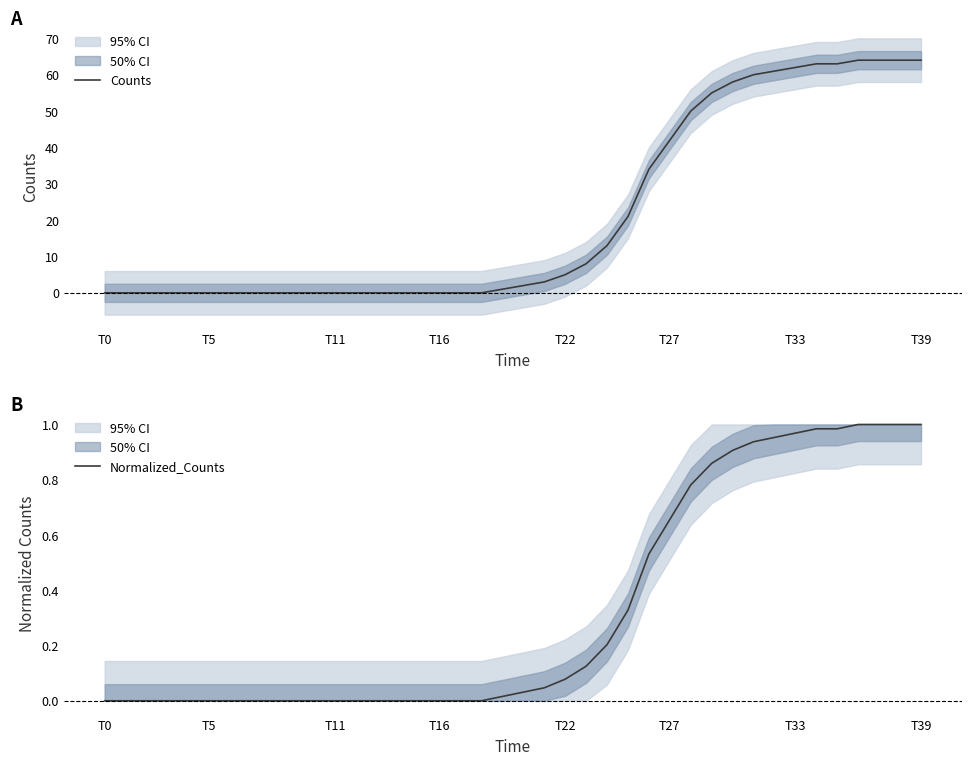

How many lines are shown in the chart?

2